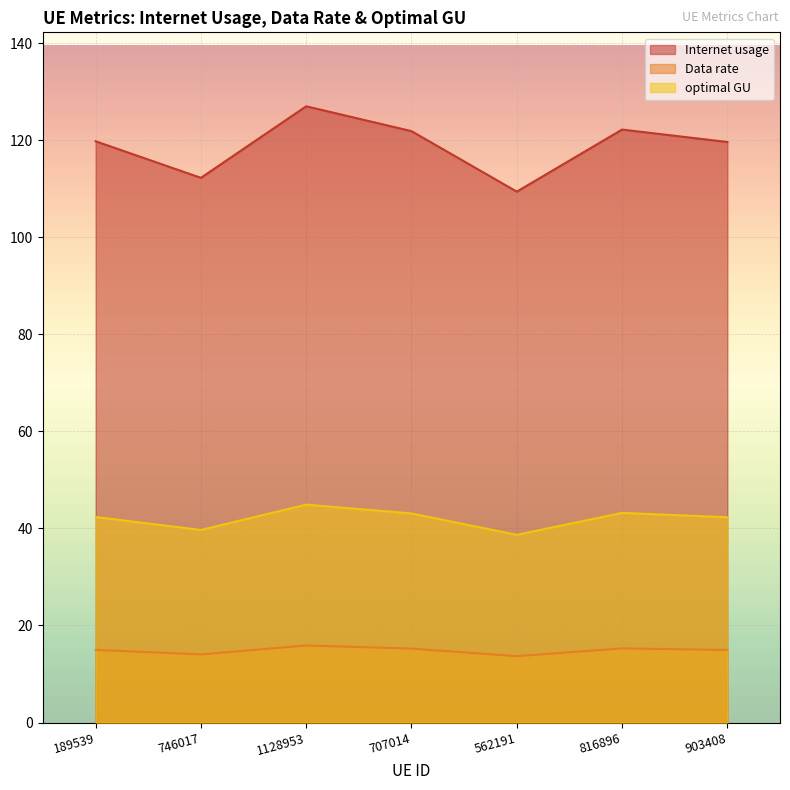

How many values in the Data rate series exceed 14?

6